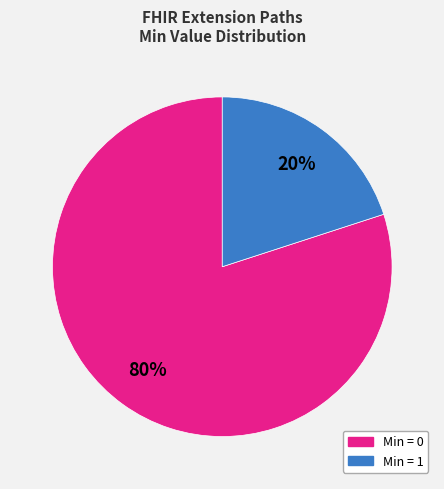

How many segments does this pie chart have?

2